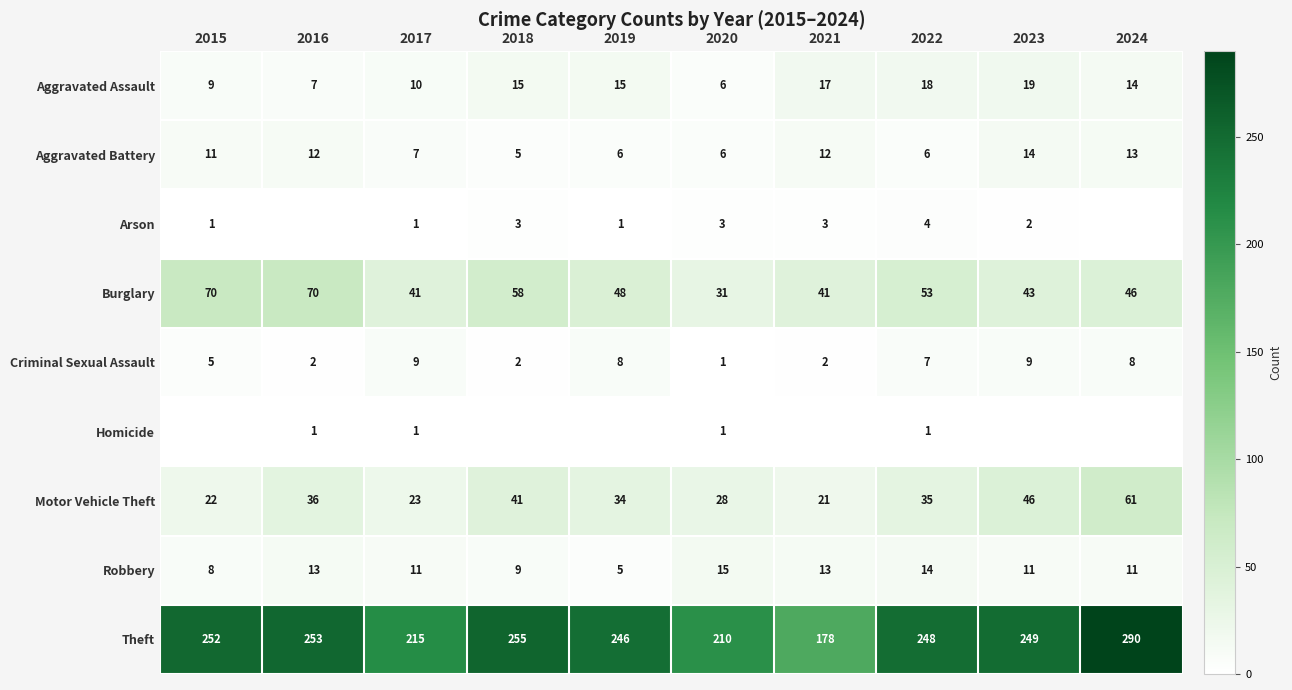

What is the total value across all series at 2015?

378